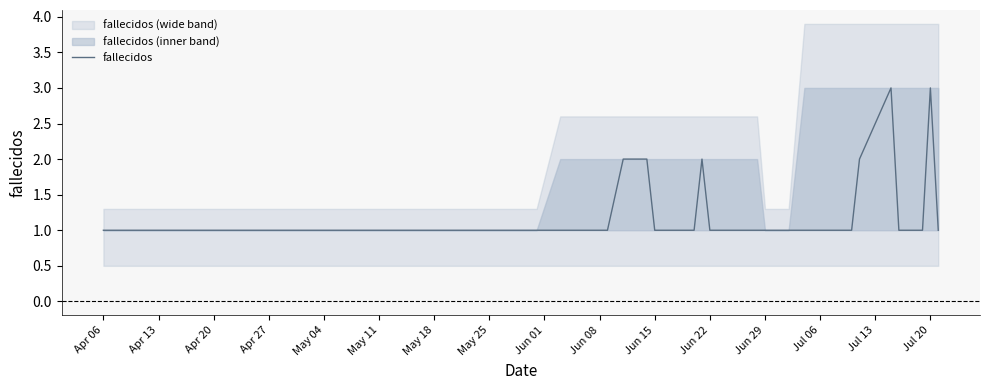

Does the chart display data point markers on the line(s)?

No